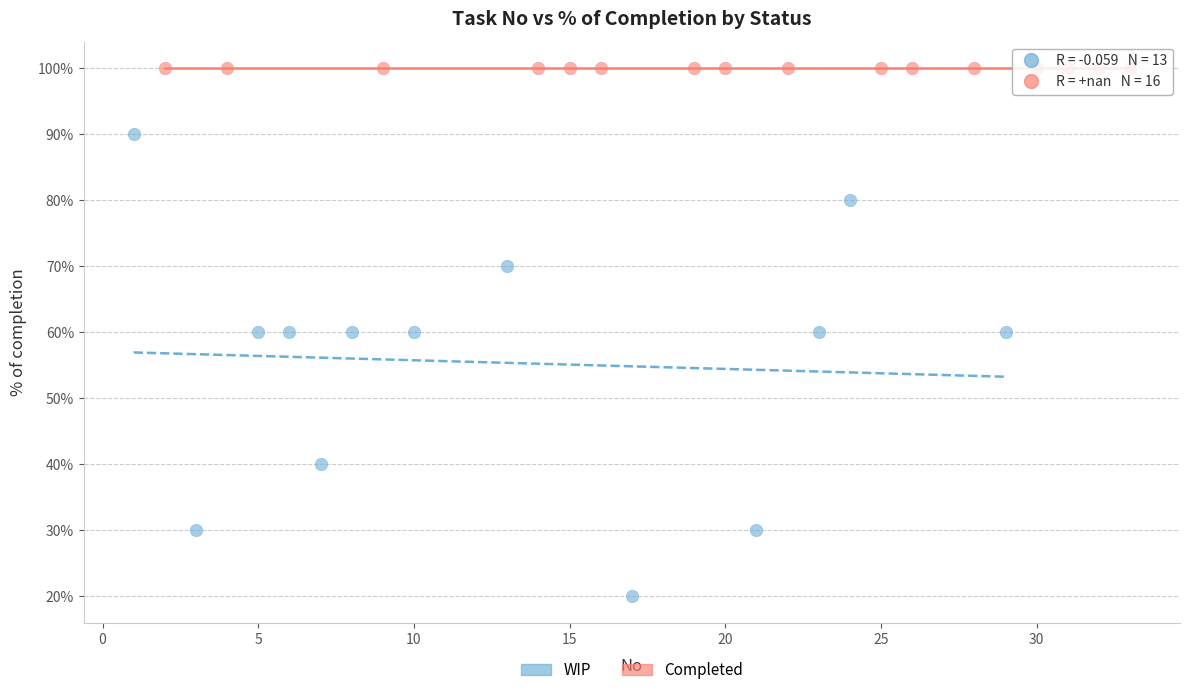

What are all the series names shown in the legend?

WIP, Completed